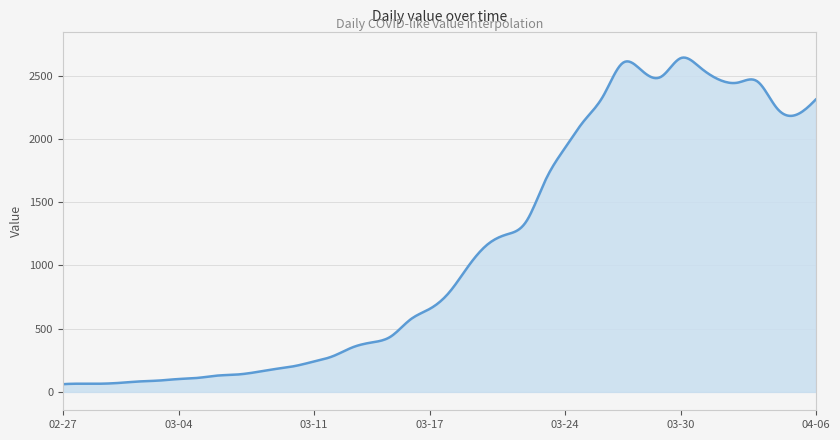

What is the minimum value shown in the chart?

61.0